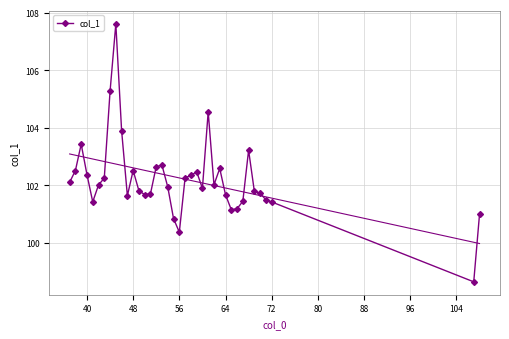

What is the lowest value of the col_1 series?

98.6